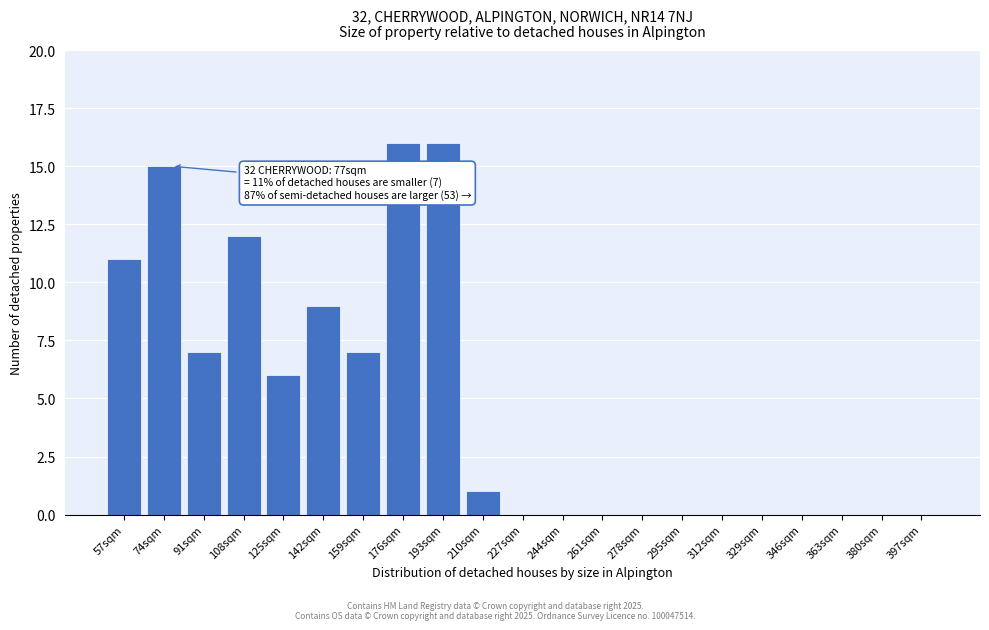

Reading left to right, list all the values displayed in this chart.

57sqm=11	74sqm=15	91sqm=7	108sqm=12	125sqm=6	142sqm=9	159sqm=7	176sqm=16	193sqm=16	210sqm=1	227sqm=0	244sqm=0	261sqm=0	278sqm=0	295sqm=0	312sqm=0	329sqm=0	346sqm=0	363sqm=0	380sqm=0	397sqm=0